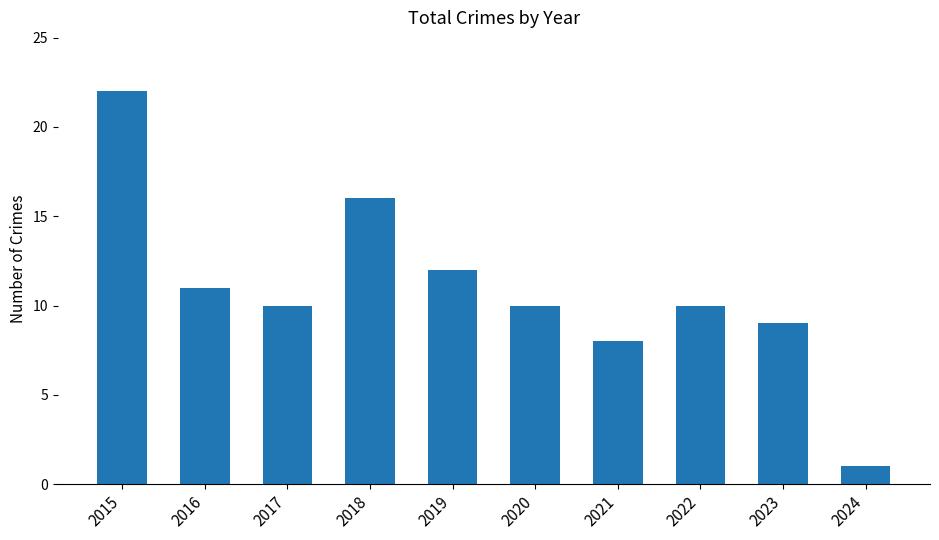

What is the difference between the second highest and minimum values?

15